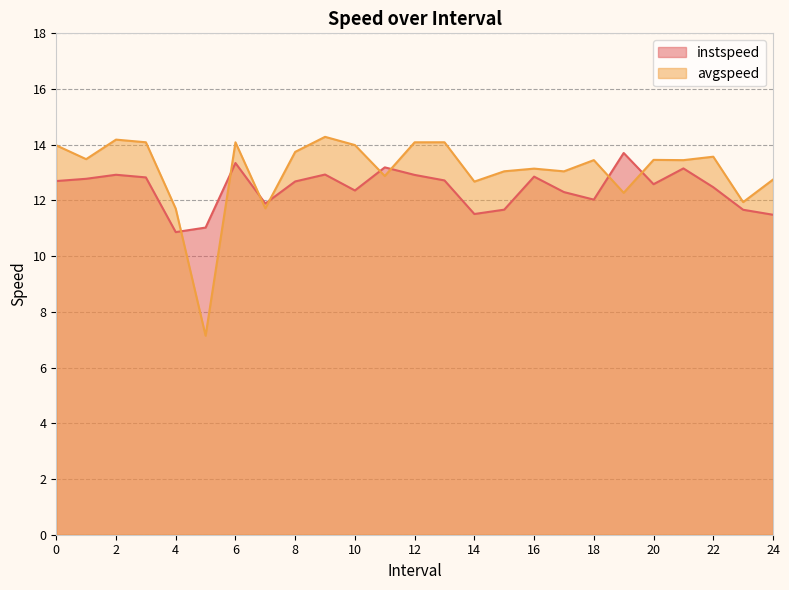

What is the lowest value of the avgspeed series?

7.1